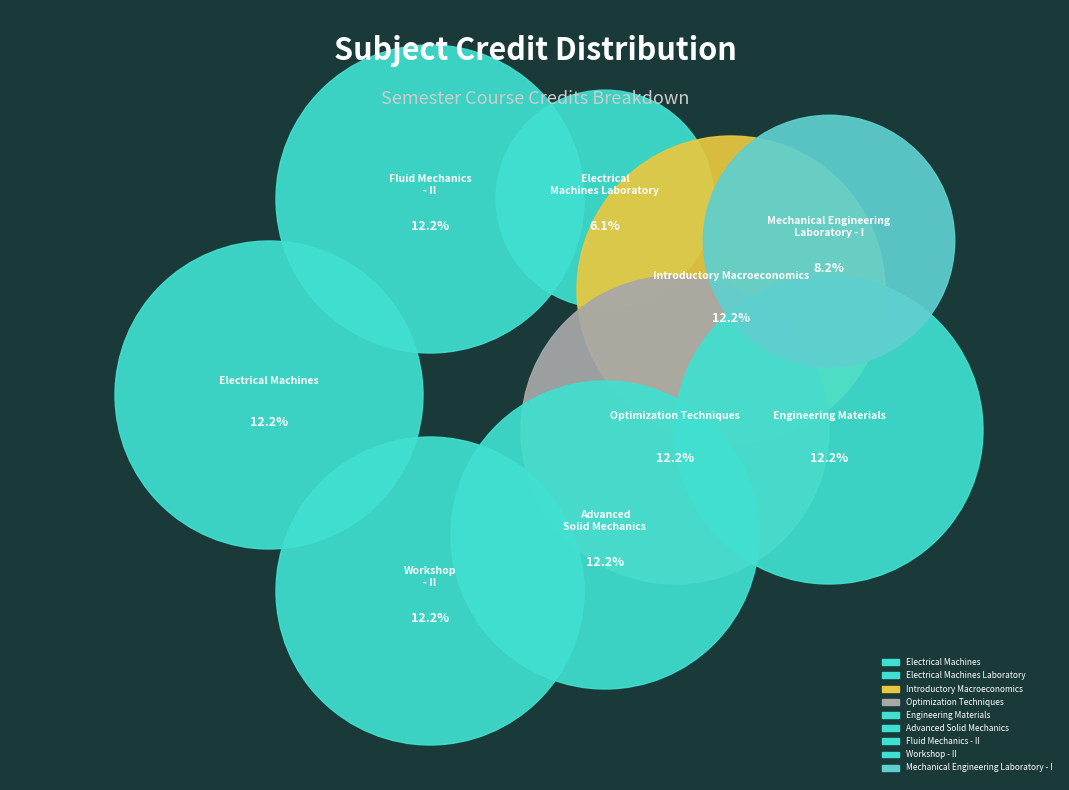

Rank the categories by value from lowest to highest.

Electrical Machines Laboratory, Mechanical Engineering Laboratory - I, Electrical Machines, Introductory Macroeconomics, Optimization Techniques, Engineering Materials, Advanced Solid Mechanics, Fluid Mechanics - II, Workshop - II